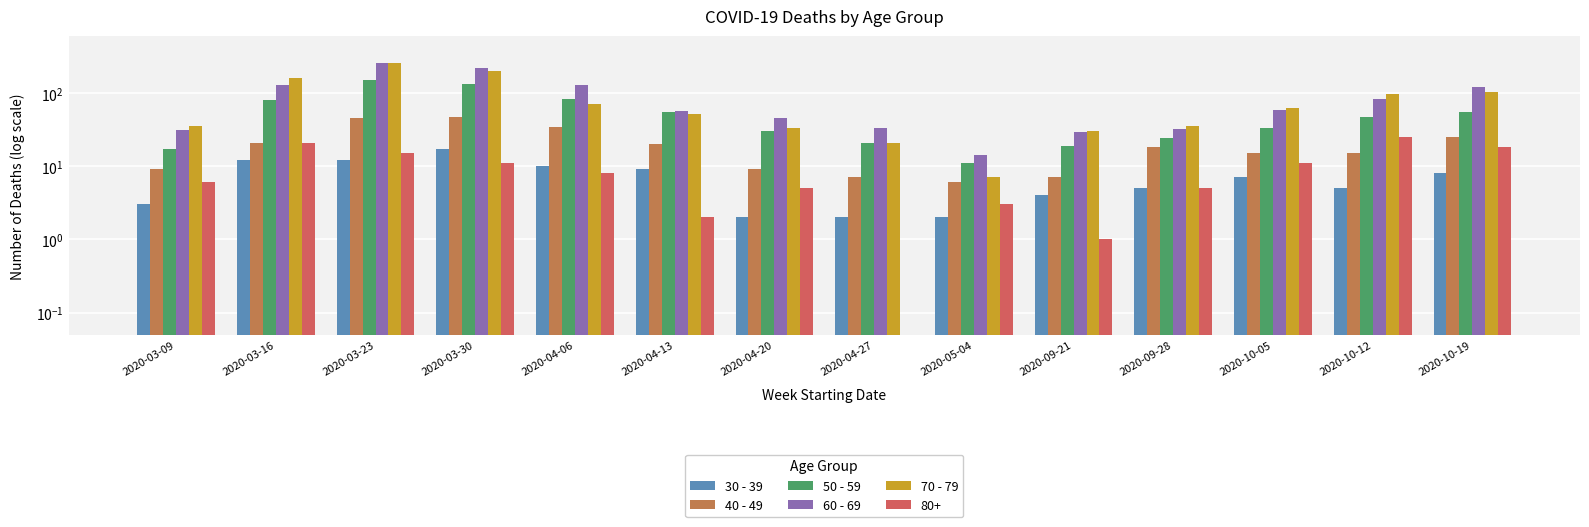

List the series in order of their peak value, lowest first.

30 - 39, 40 - 49, 50 - 59, 60 - 69, 70 - 79